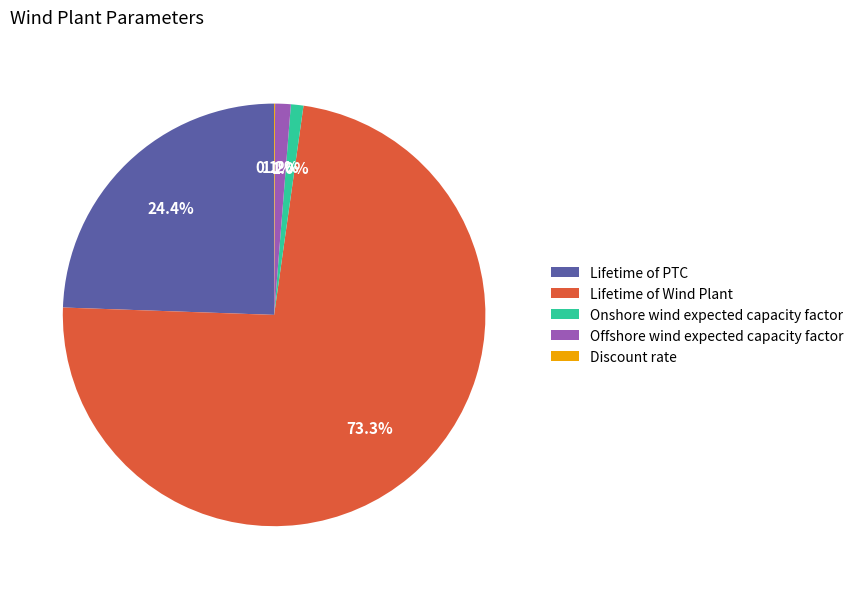

Is it true that Onshore wind expected capacity factor is 1% of the pie?

True